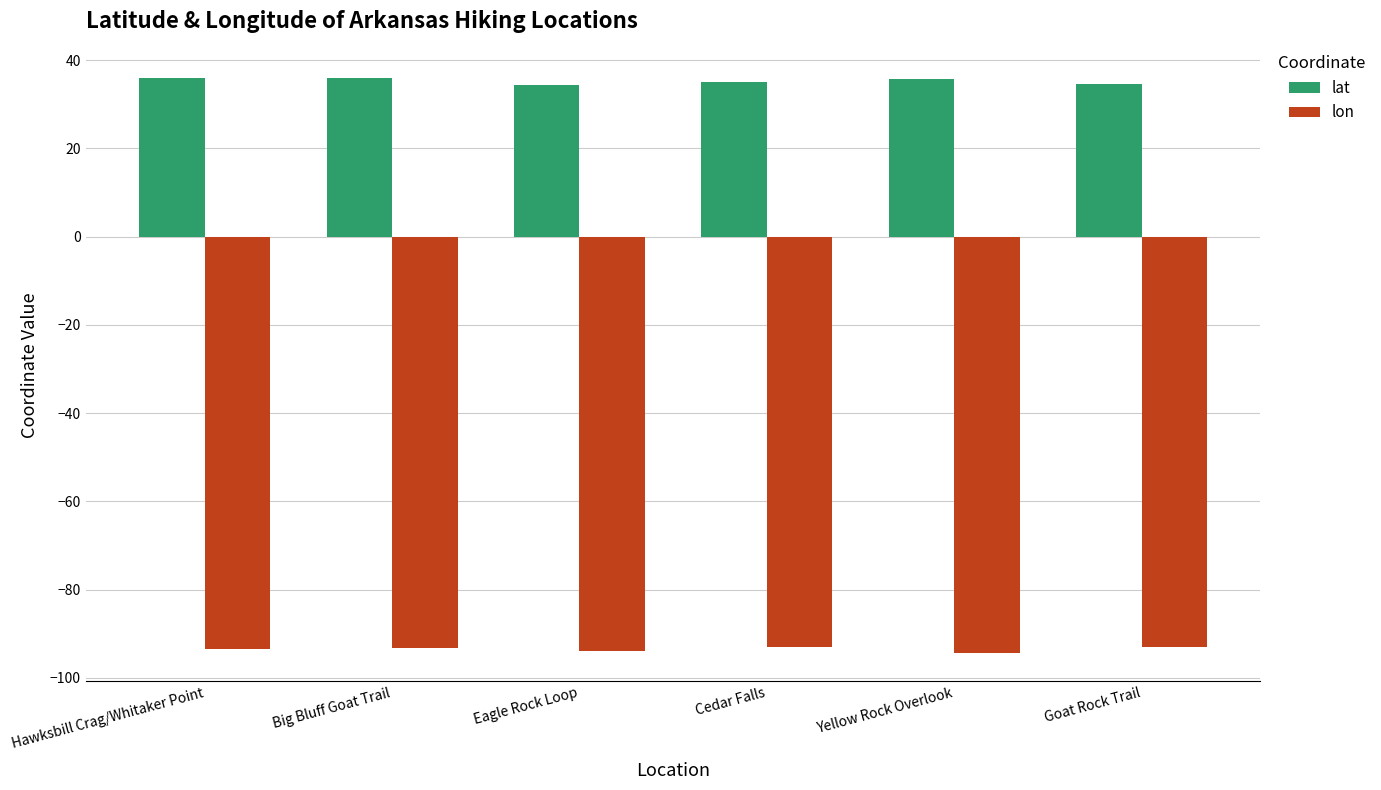

At which label does lat first exceed 35?

Hawksbill Crag/Whitaker Point